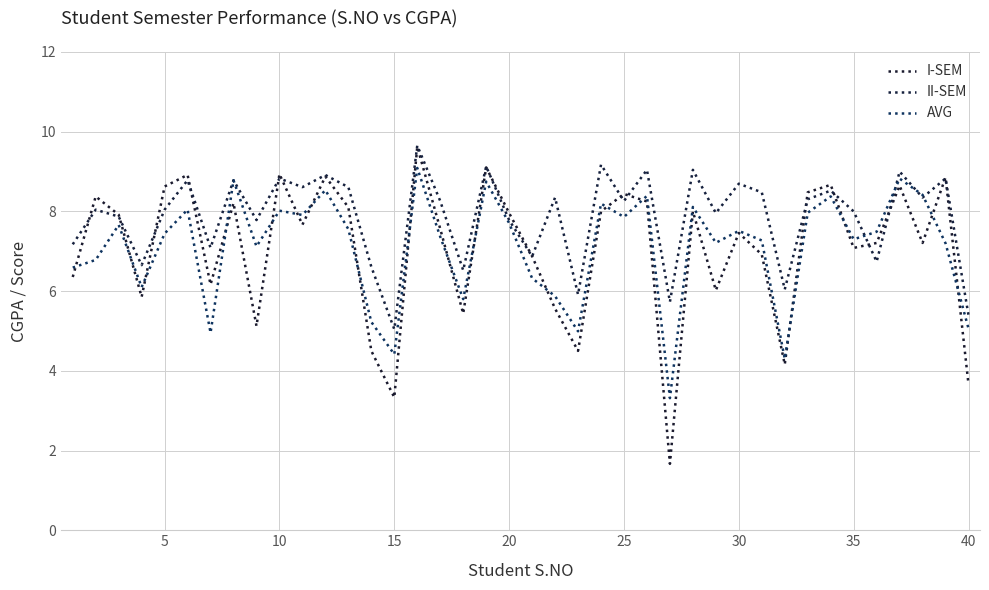

At how many categories does at least one series exceed 4?

40